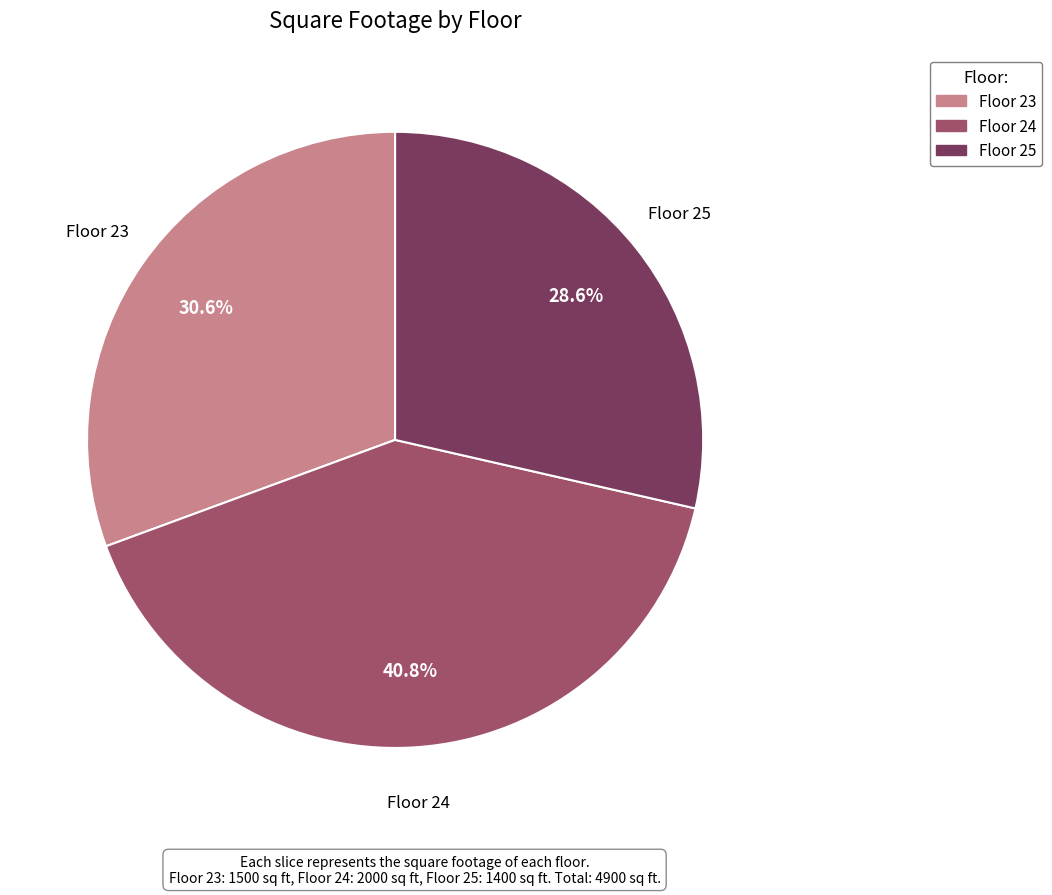

Does any single category account for the majority?

No